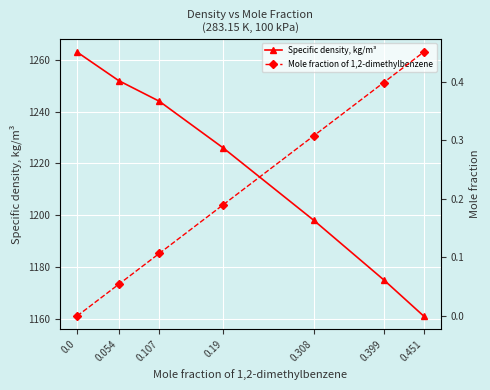

List the labels in order of Specific density, kg/m³ value, largest first.

0.0, 0.054, 0.107, 0.19, 0.308, 0.399, 0.451